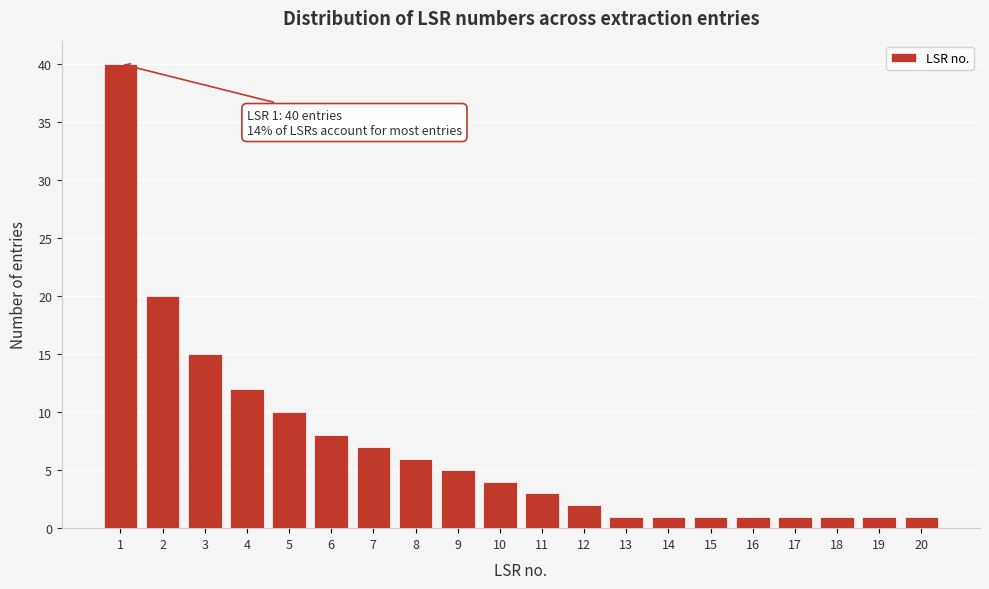

Reading right to left, extract all data points from this chart.

20=1	19=1	18=1	17=1	16=1	15=1	14=1	13=1	12=2	11=3	10=4	9=5	8=6	7=7	6=8	5=10	4=12	3=15	2=20	1=40